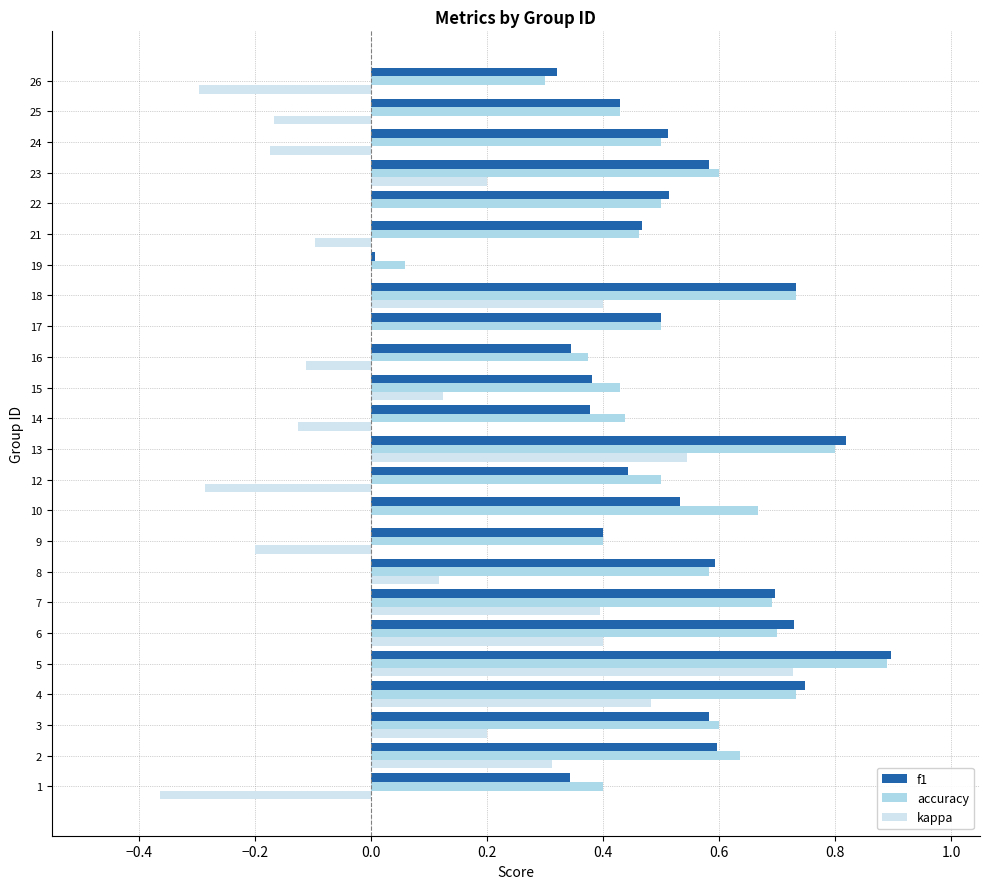

Is the value of f1 at 21 greater than the value of accuracy at 17?

No